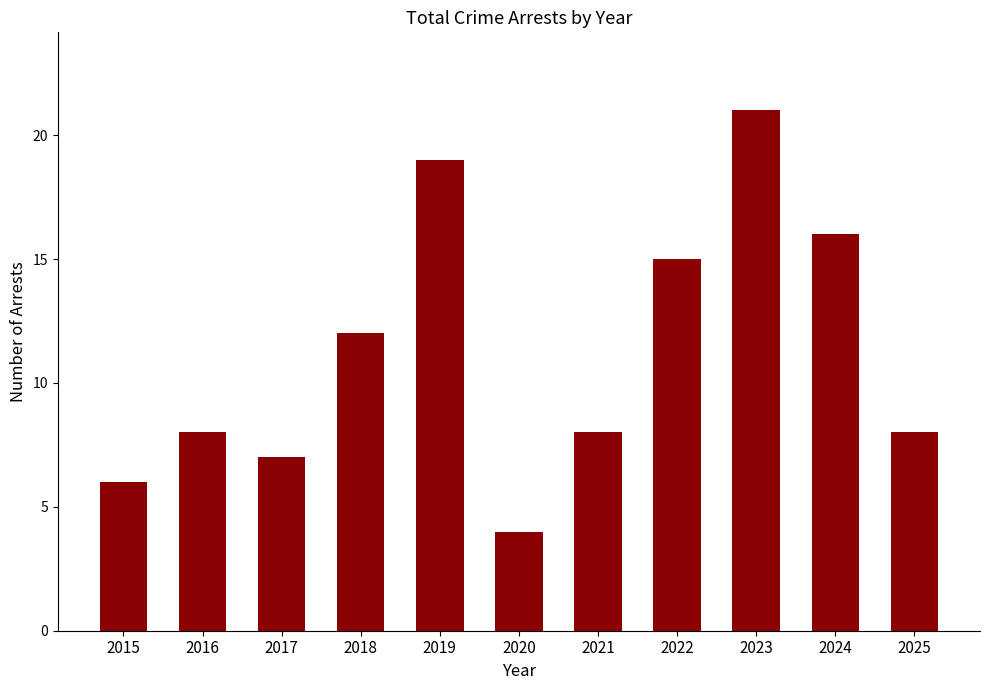

Reading left to right, list all the values displayed in this chart.

2015=6	2016=8	2017=7	2018=12	2019=19	2020=4	2021=8	2022=15	2023=21	2024=16	2025=8